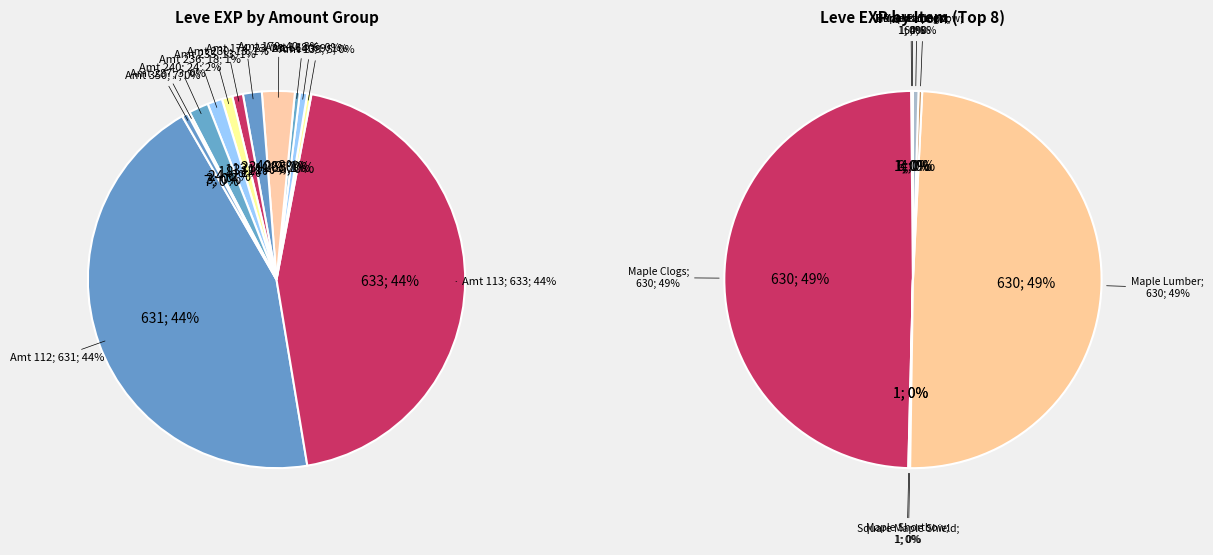

To the nearest percent, what is the combined percentage of Feathered Harpoon and Ash Macuahuitl?

1%